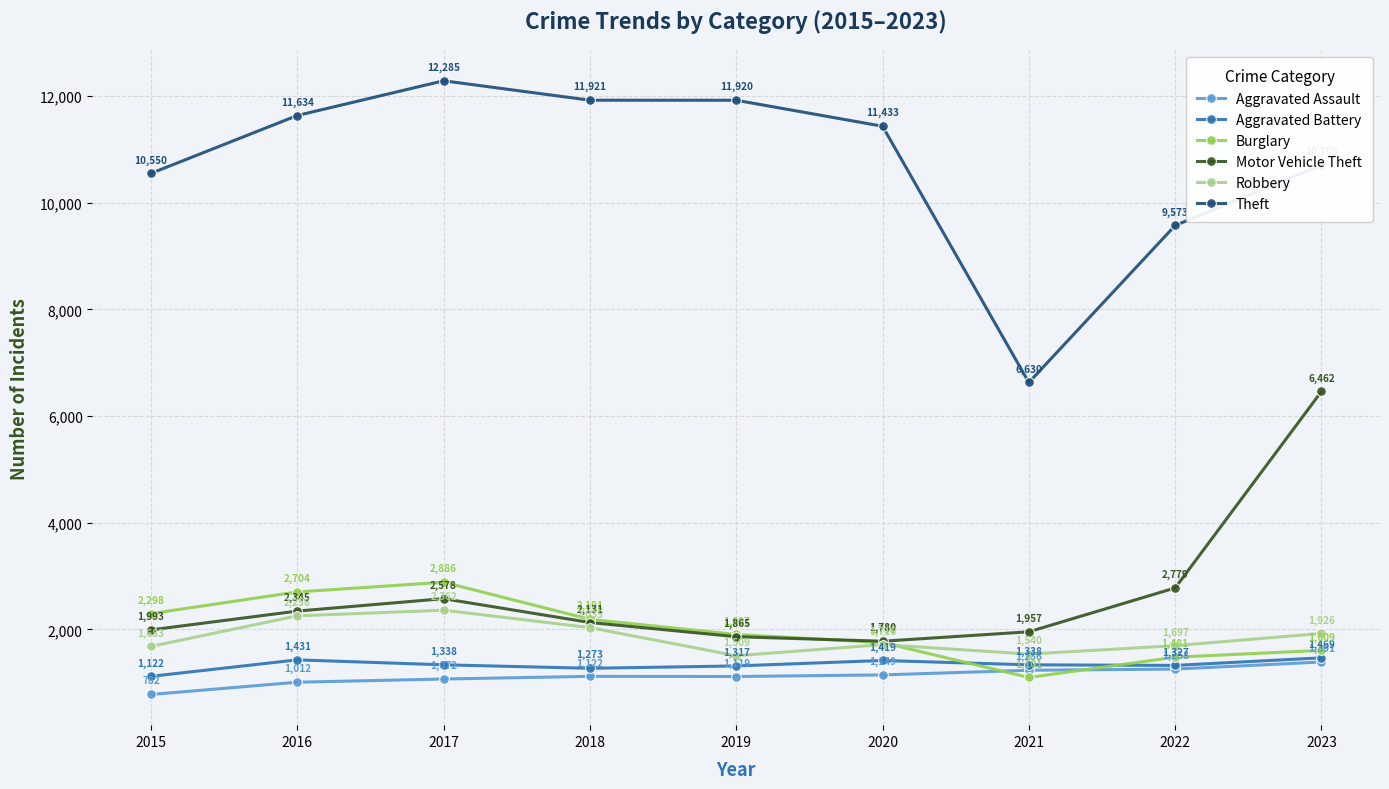

Does the chart display data point markers on the line(s)?

Yes